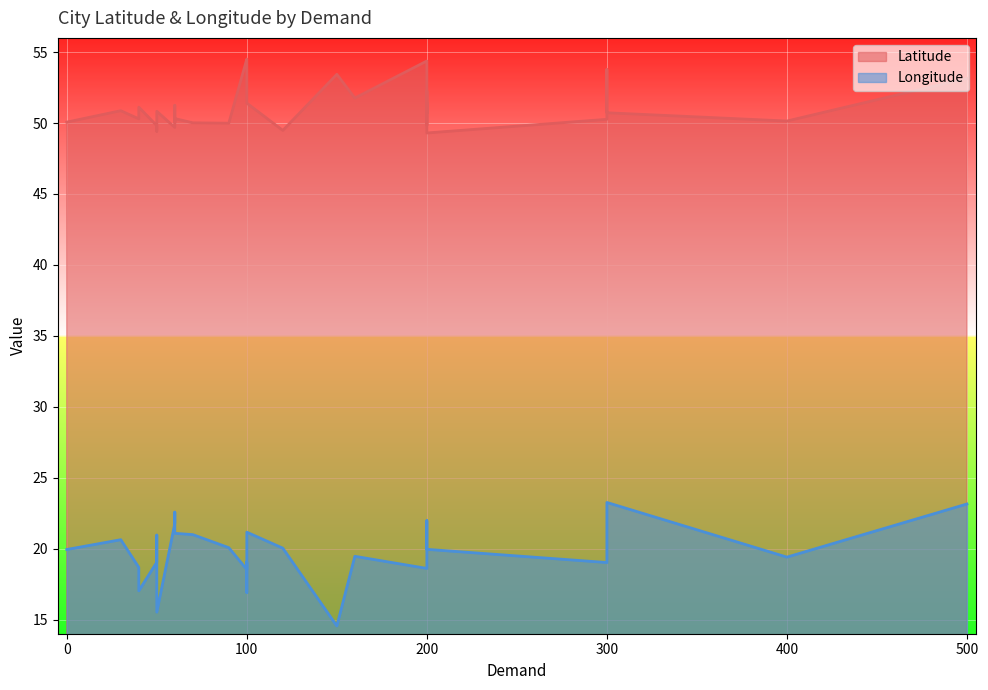

True or false: Latitude and Longitude cross at least once.

False